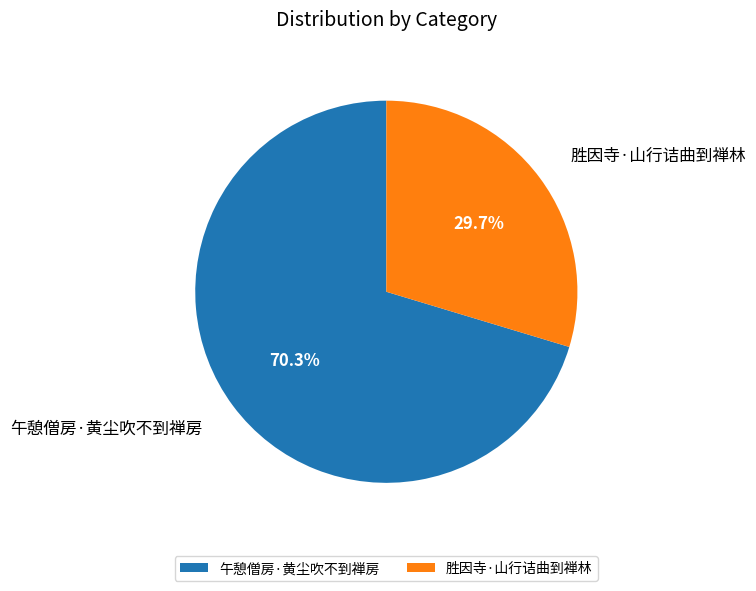

What is the smallest slice in the pie chart?

胜因寺·山行诘曲到禅林